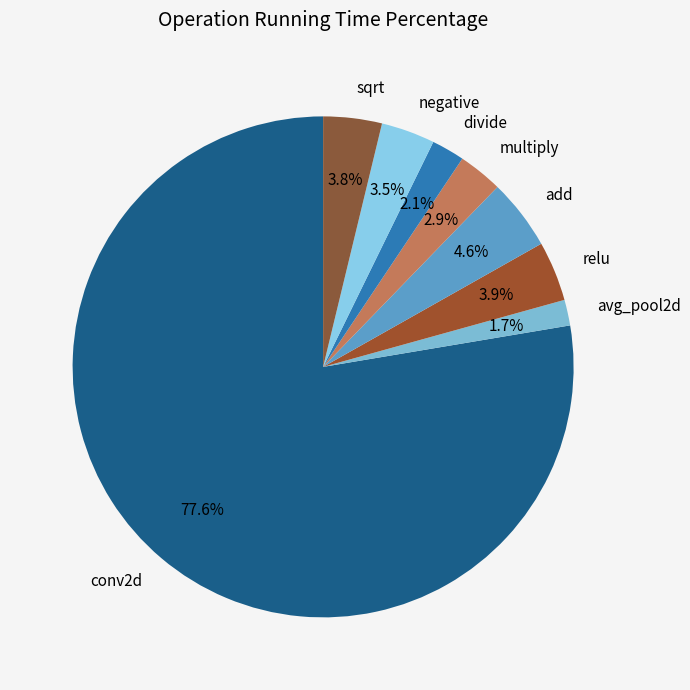

To the nearest percent, what is the difference between the largest and smallest slice percentages?

76%